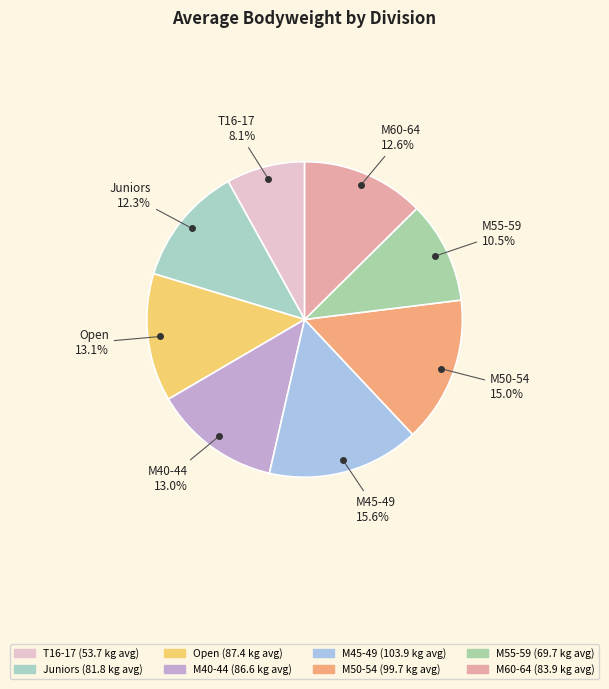

How many slices are in this pie chart?

8